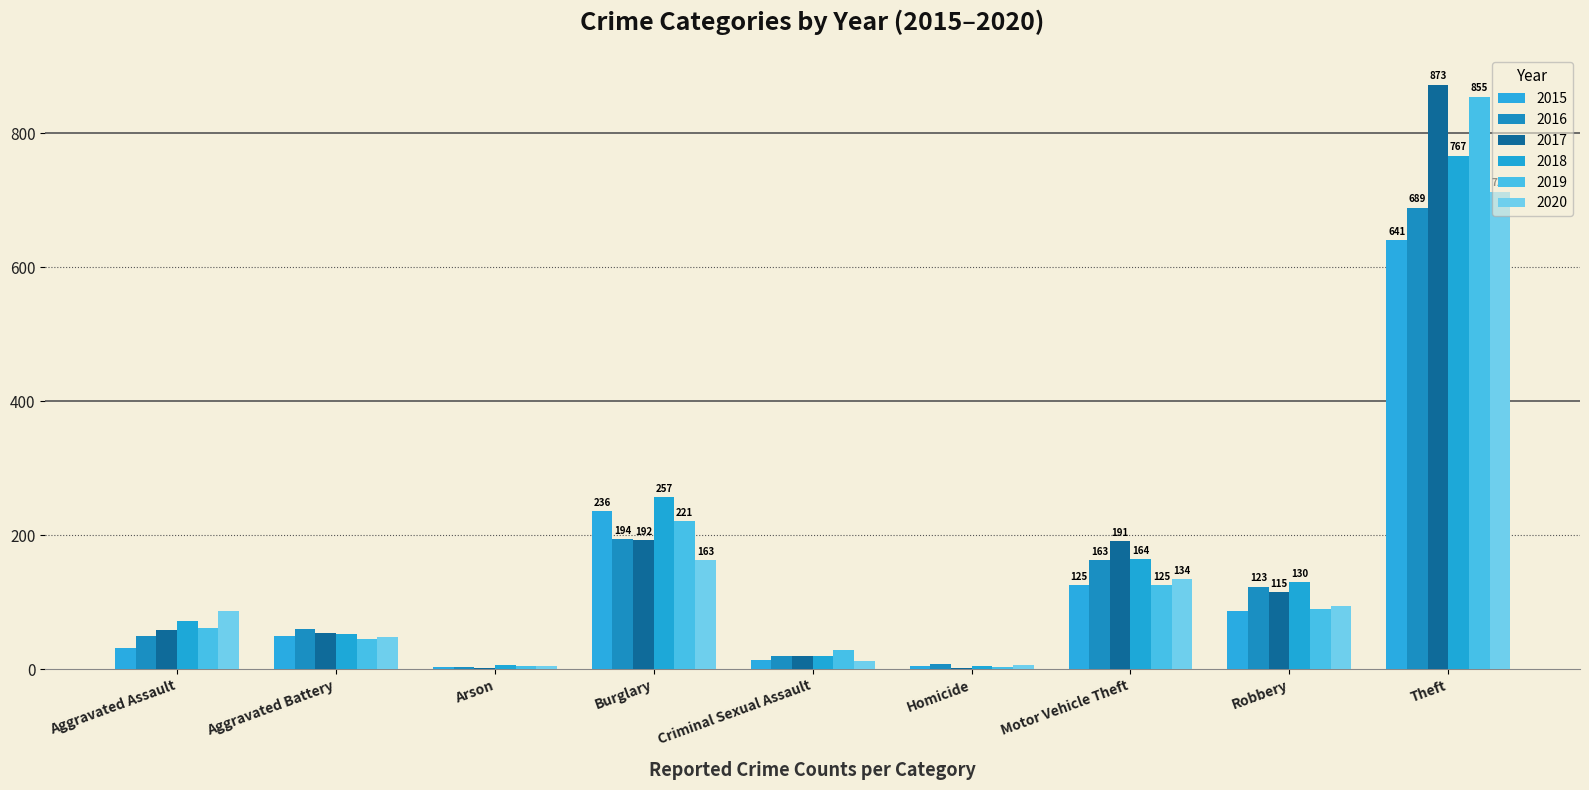

What is the difference between the 2017 values at Arson and Motor Vehicle Theft?

190